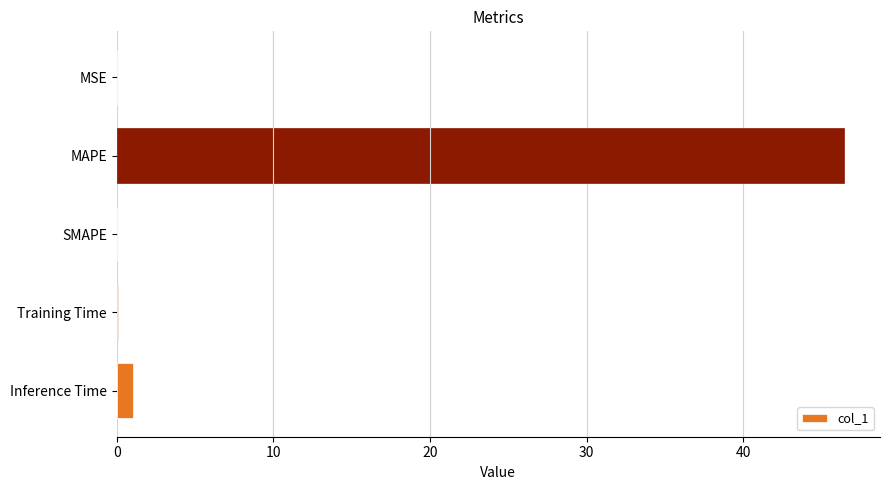

What is the maximum value shown in the chart?

46.4